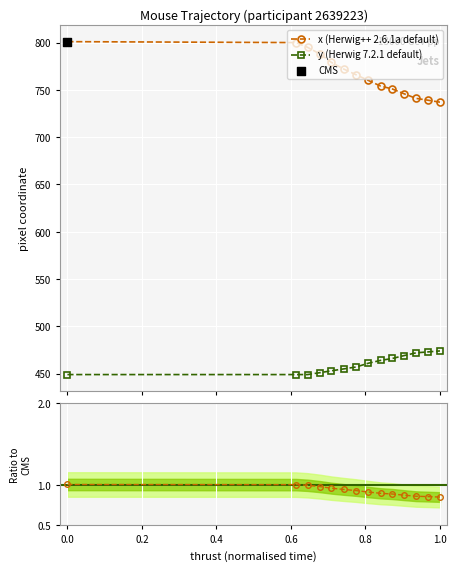

Which series has the largest total across all categories?

x (Herwig++ 2.6.1a default)